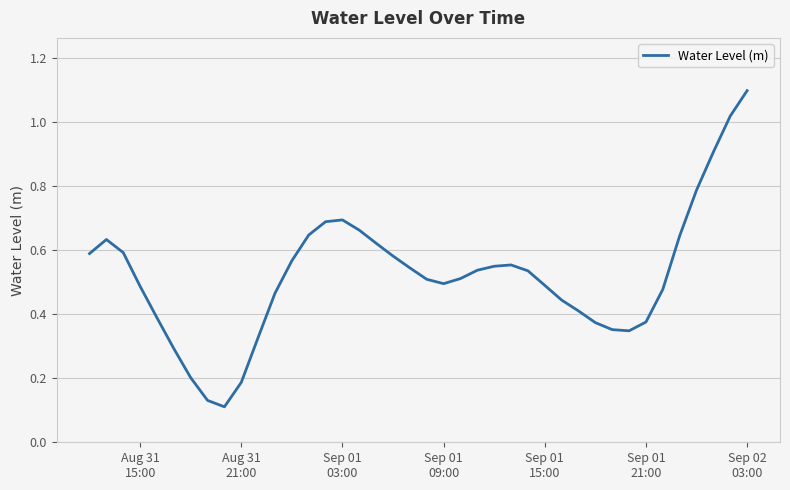

How many interior local valleys (lower than both neighbors) does the data have?

3